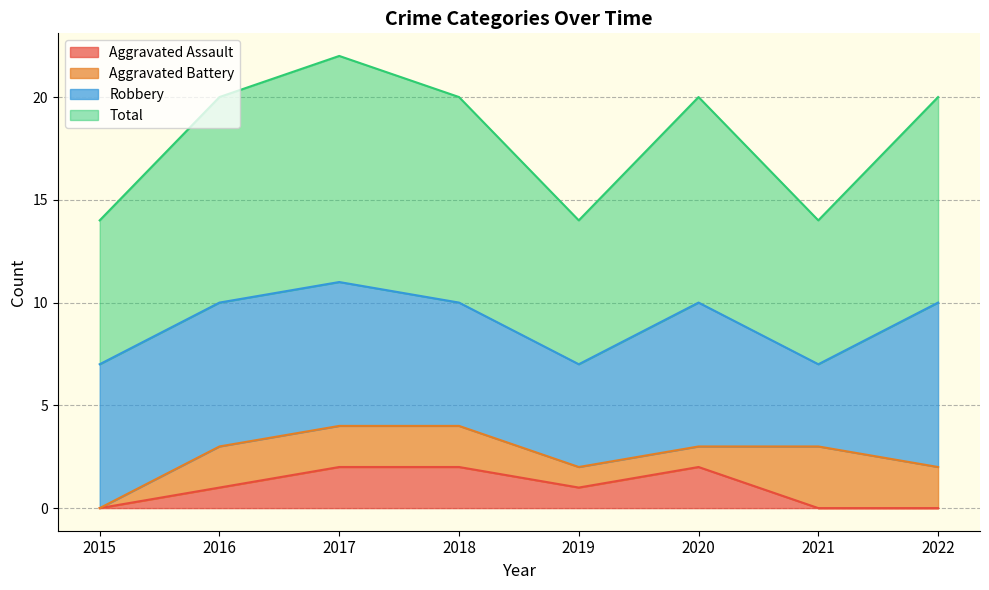

True or false: Aggravated Assault and Total cross at least once.

False